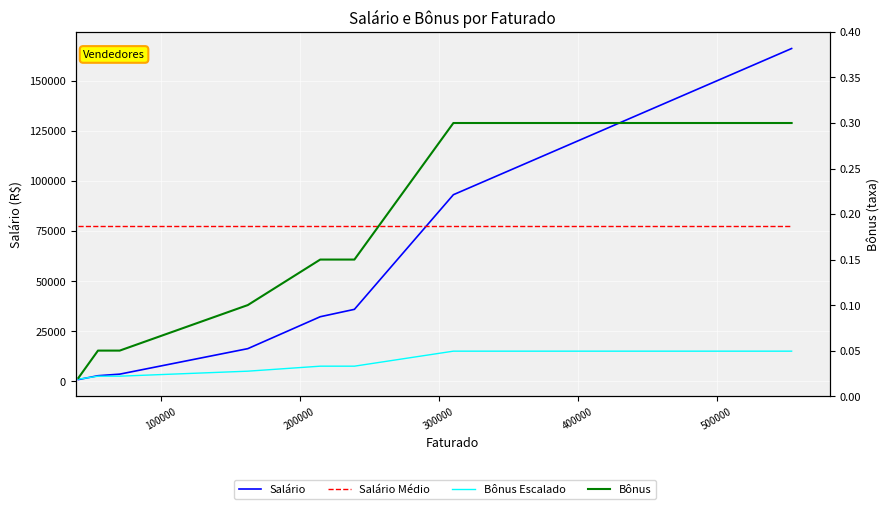

What is the difference between the maximum and minimum values in the Salário series?

165338.1